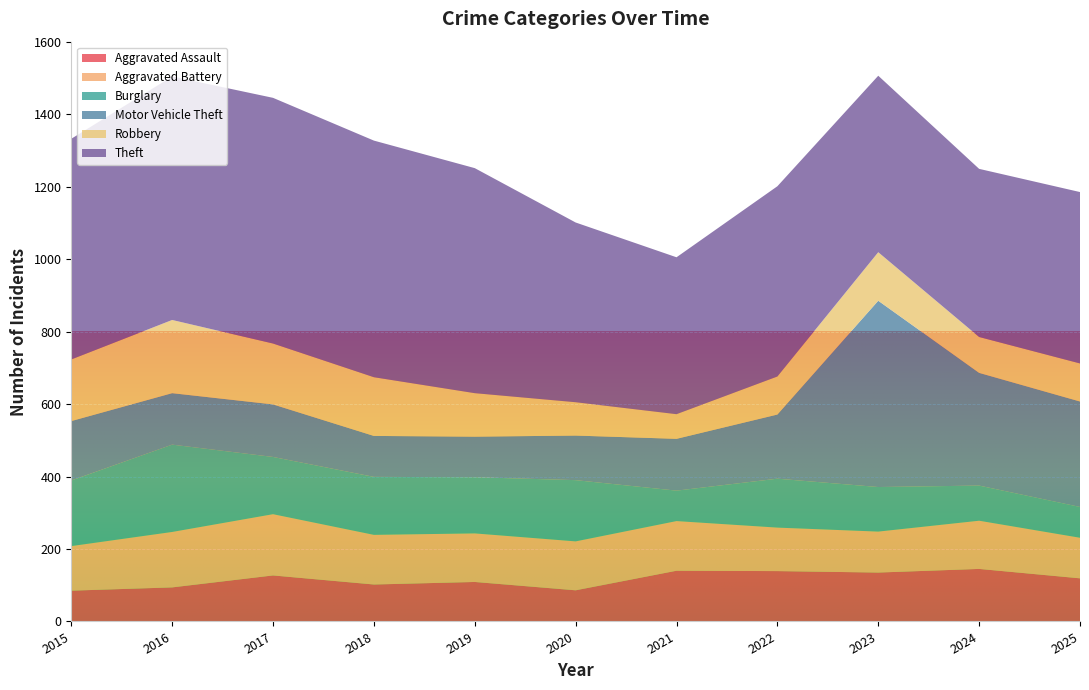

Reading left to right, extract all data points from this chart.

Aggravated Assault: 85	94	127	102	109	86	140	139	135	145	119
Aggravated Battery: 123	153	169	137	134	135	137	120	113	133	112
Burglary: 181	241	158	160	155	169	84	135	123	97	85
Motor Vehicle Theft: 164	142	145	113	112	123	143	177	514	311	291
Robbery: 170	202	168	162	120	92	68	105	134	99	105
Theft: 609	672	678	653	621	496	433	525	487	464	473